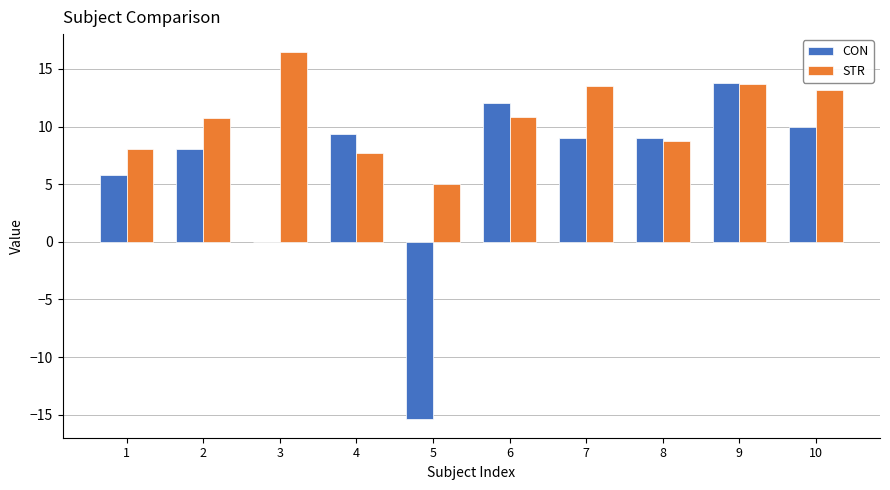

What is the sum of the CON values at 6 and 8?

21.1